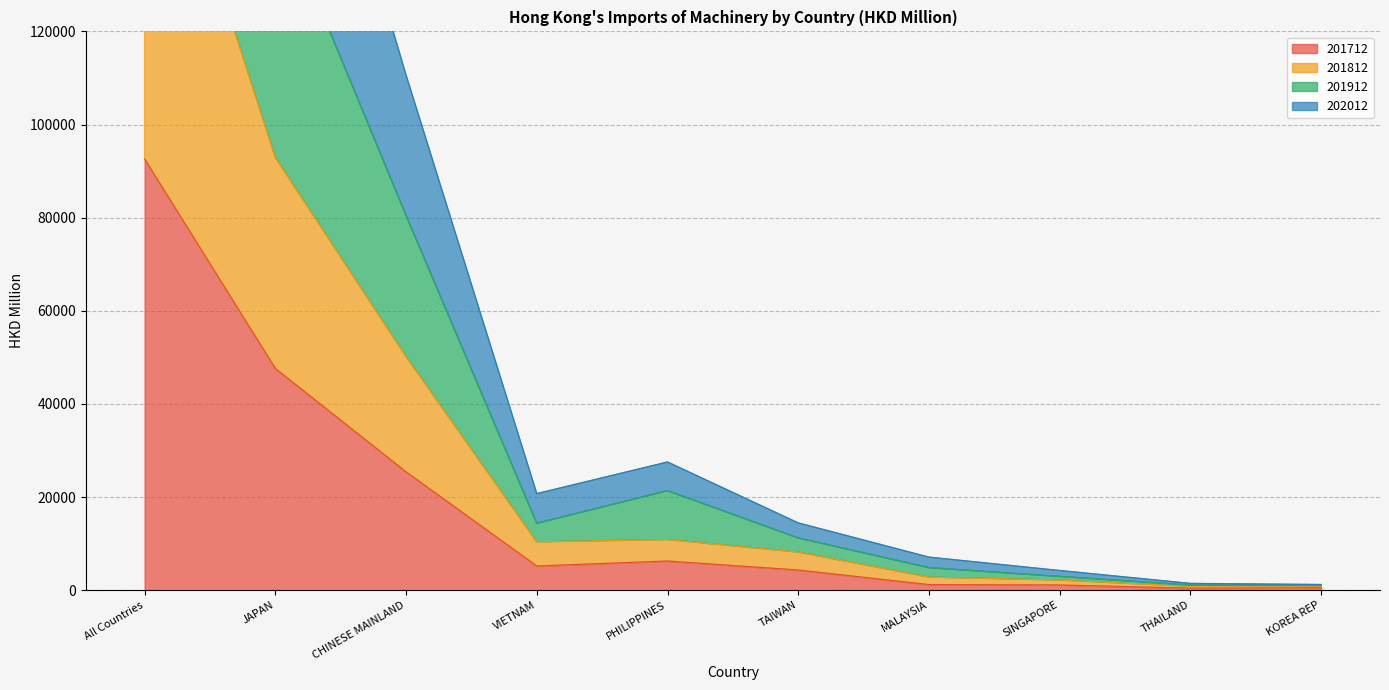

The value of 201712 at JAPAN is 77086.1. True or false?

False